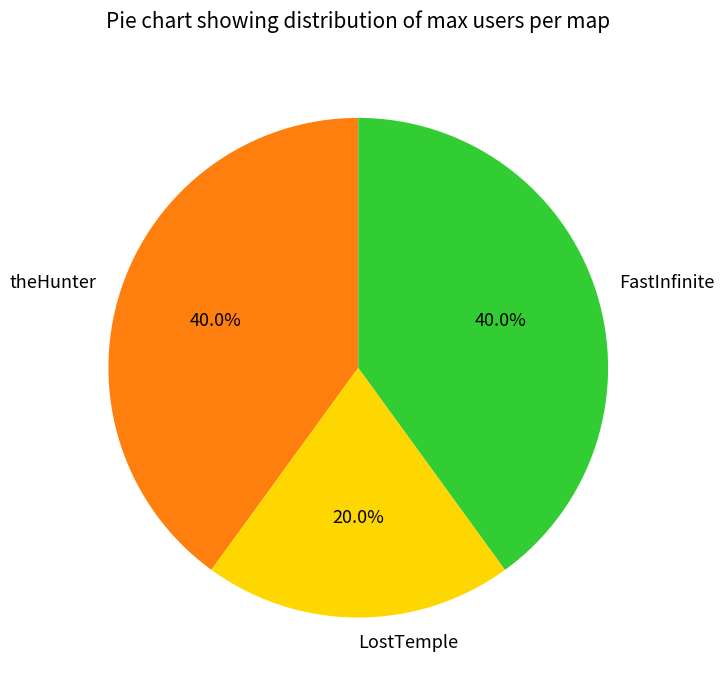

True or false: FastInfinite accounts for 31% of the total.

False